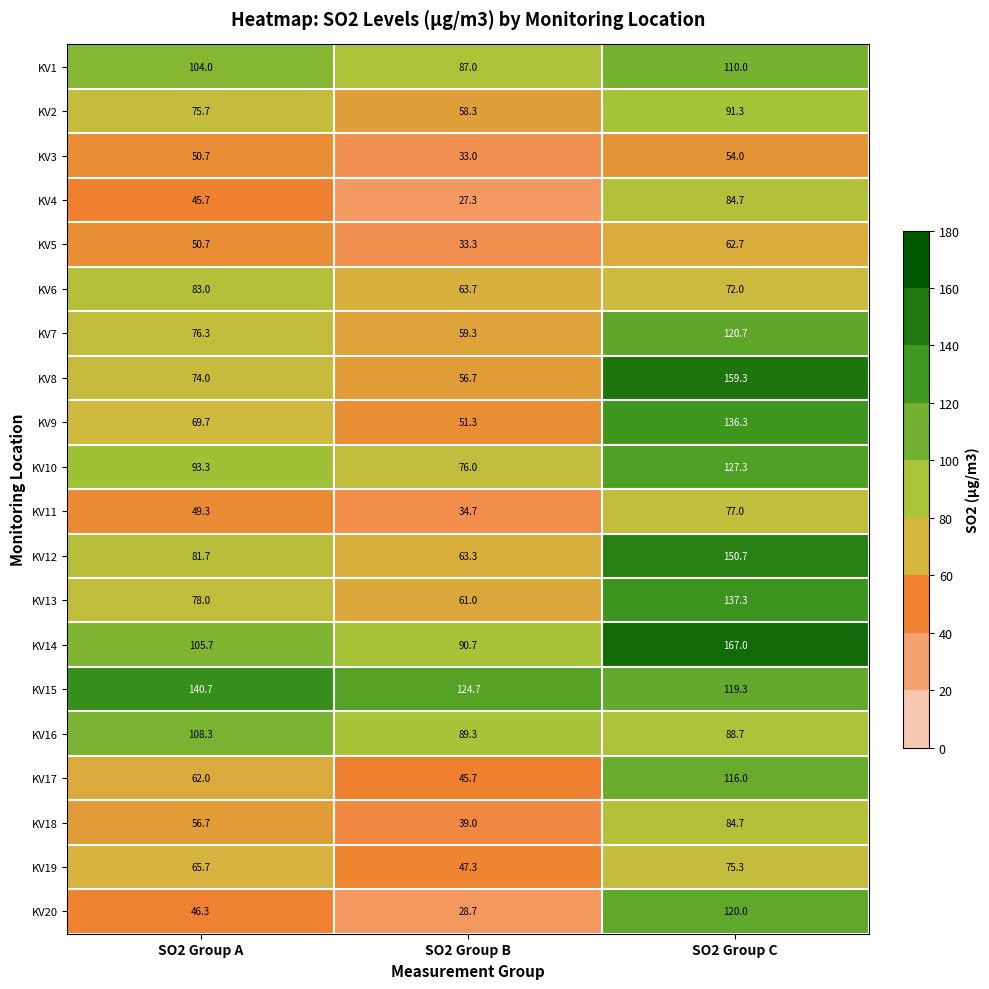

Which category has the lowest value across all series?

SO2 Group B